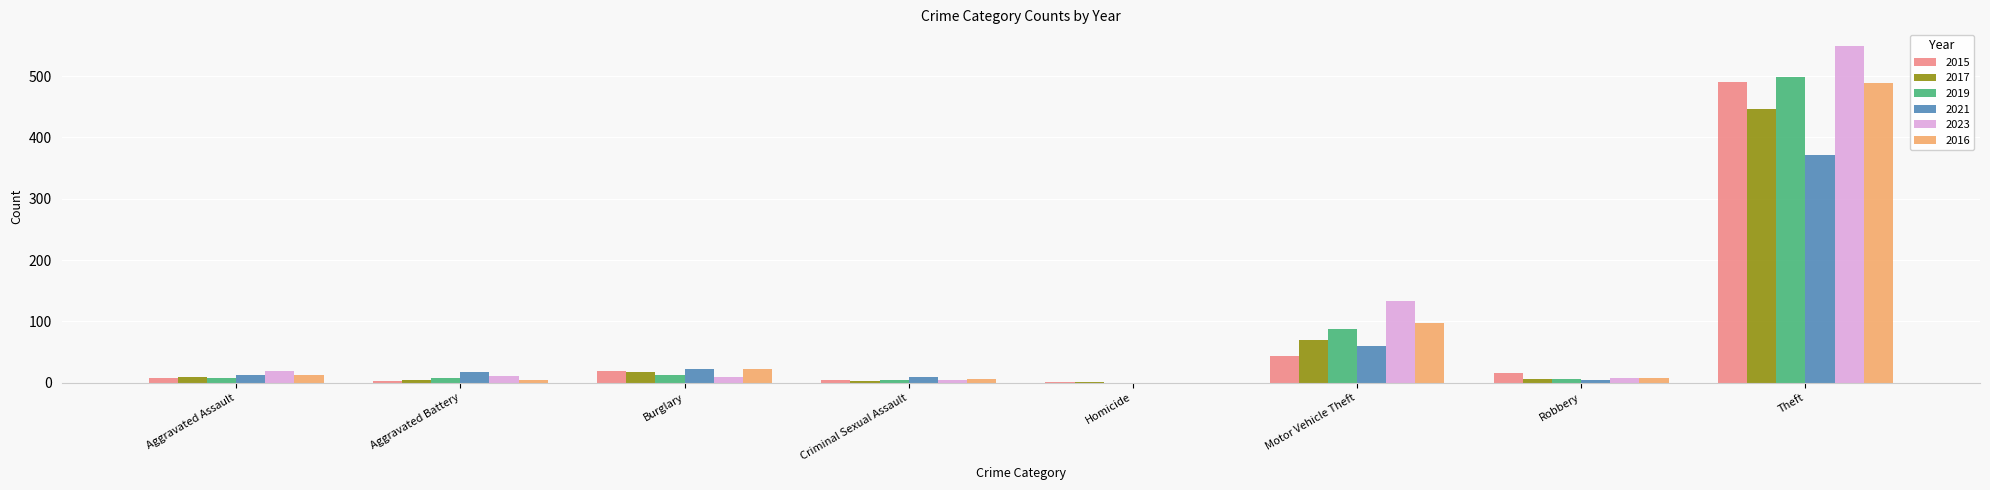

What is the sum of all 2017 values?

558